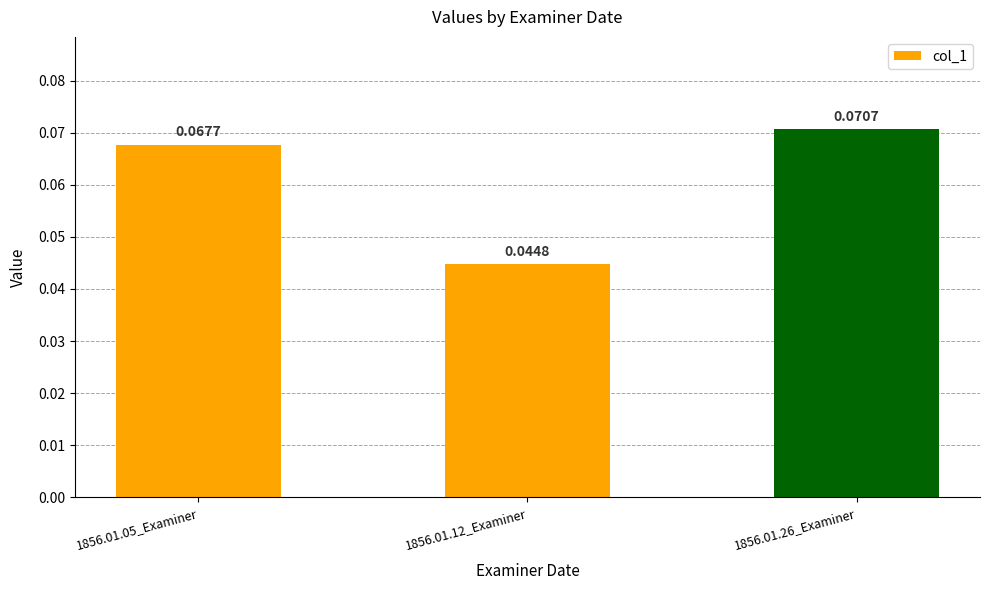

Rank the categories by value from highest to lowest.

1856.01.26_Examiner, 1856.01.05_Examiner, 1856.01.12_Examiner